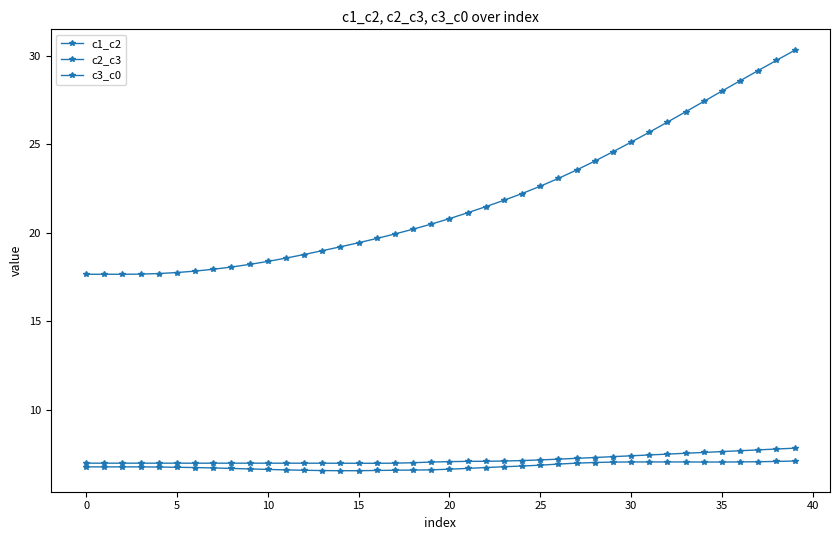

How many categories are shown in the chart?

40